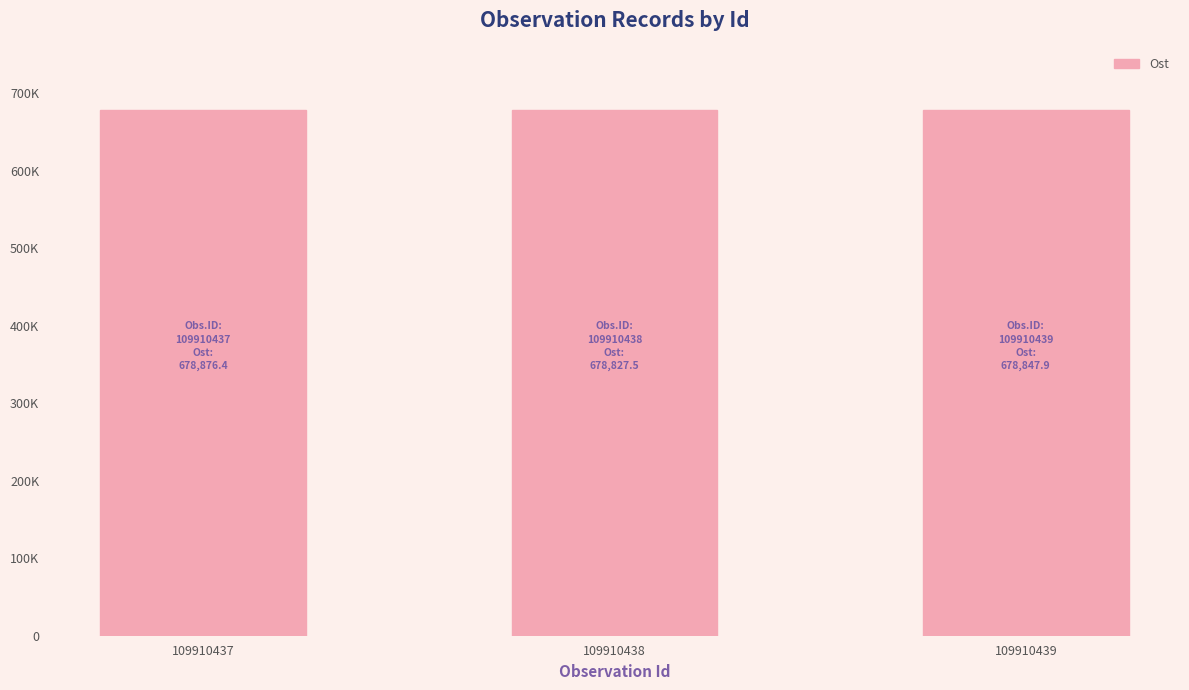

Approximately how many times larger is the value at 109910439 compared to 109910437?

1.0